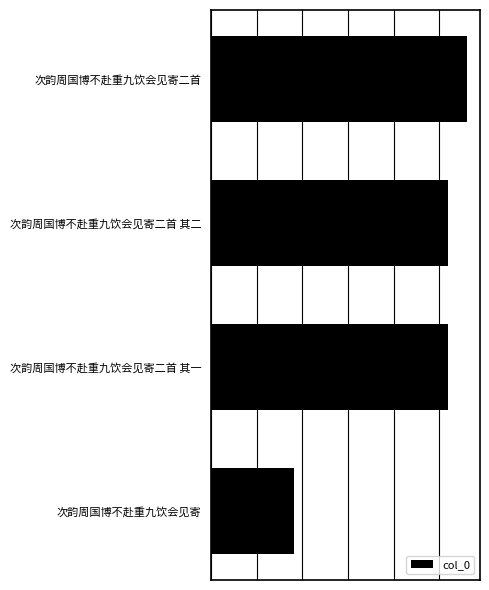

Does the chart contain any negative values?

No